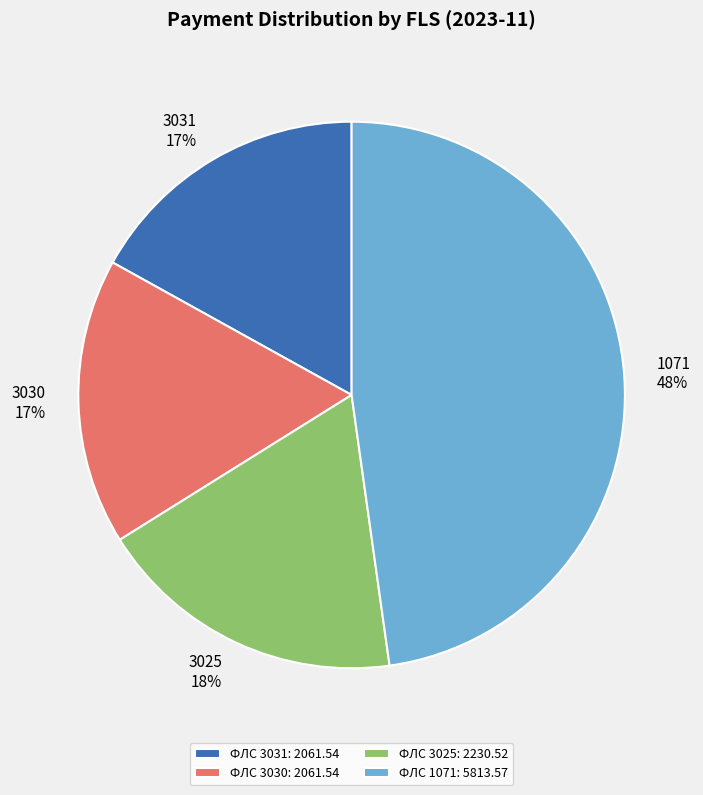

Is there a majority slice in this chart?

No